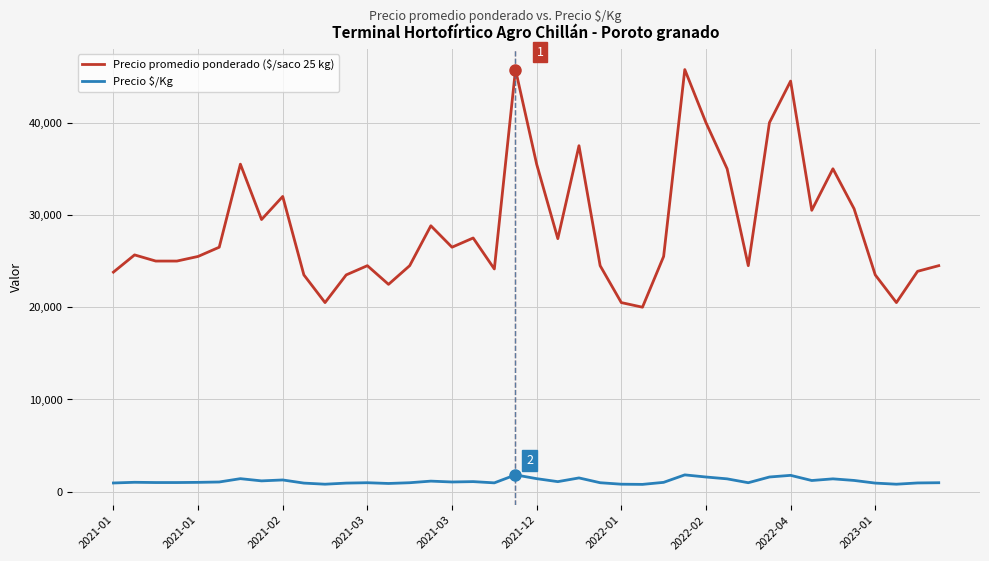

What is the minimum value shown in the chart?

800